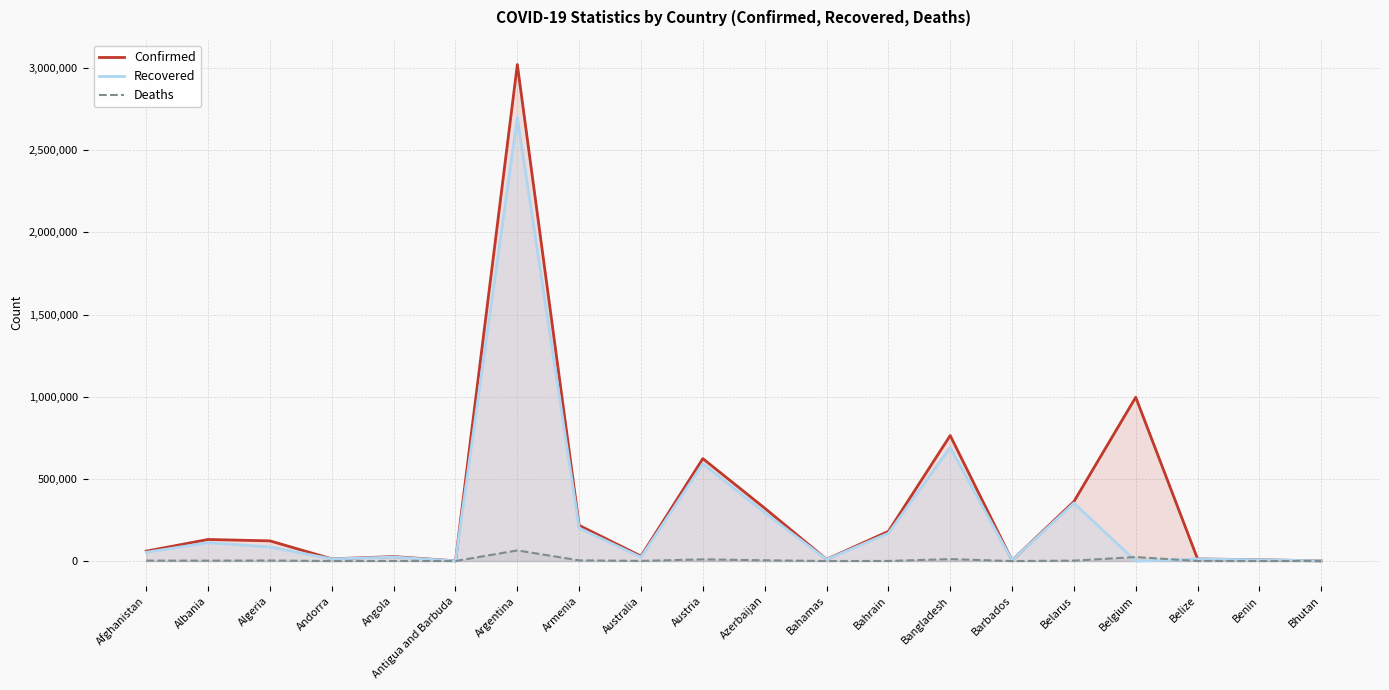

How many data points in Confirmed are above 122717?

9